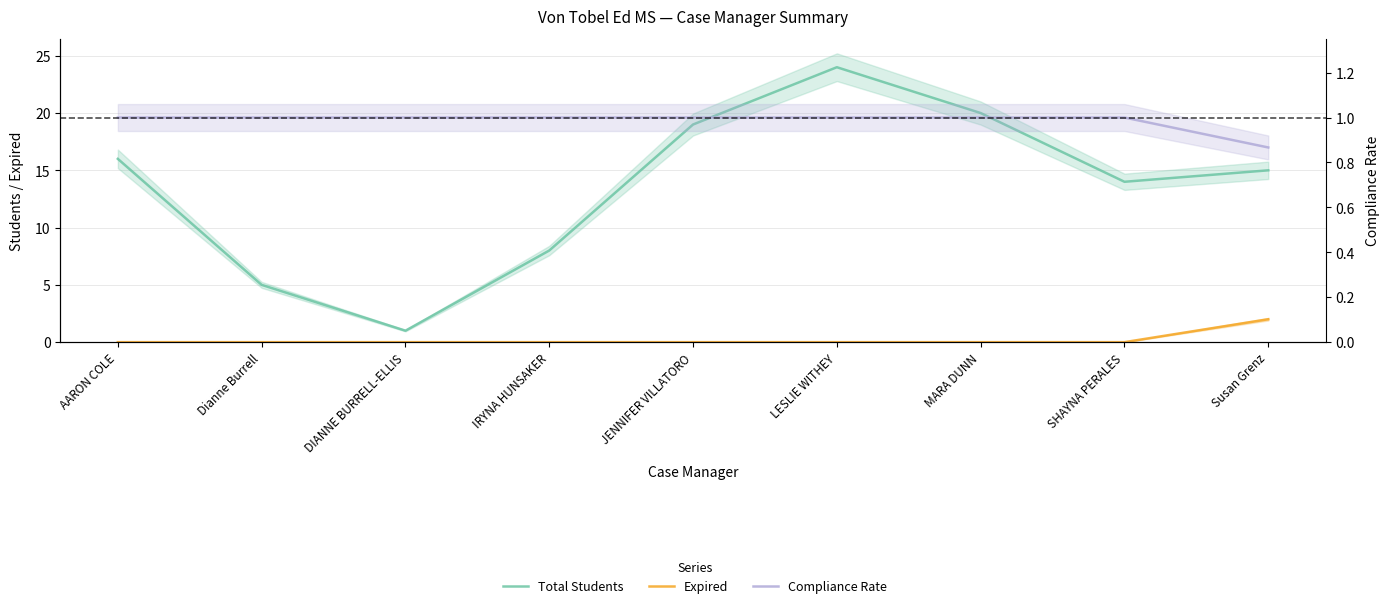

Reading right to left, extract all data points from this chart.

Total Students: Susan Grenz=15.0	SHAYNA PERALES=14.0	MARA DUNN=20.0	LESLIE WITHEY=24.0	JENNIFER VILLATORO=19.0	IRYNA HUNSAKER=8.0	DIANNE BURRELL-ELLIS=1.0	Dianne Burrell=5.0	AARON COLE=16.0
Expired: Susan Grenz=2.0	SHAYNA PERALES=0.0	MARA DUNN=0.0	LESLIE WITHEY=0.0	JENNIFER VILLATORO=0.0	IRYNA HUNSAKER=0.0	DIANNE BURRELL-ELLIS=0.0	Dianne Burrell=0.0	AARON COLE=0.0
Compliance Rate: Susan Grenz=0.9	SHAYNA PERALES=1.0	MARA DUNN=1.0	LESLIE WITHEY=1.0	JENNIFER VILLATORO=1.0	IRYNA HUNSAKER=1.0	DIANNE BURRELL-ELLIS=1.0	Dianne Burrell=1.0	AARON COLE=1.0